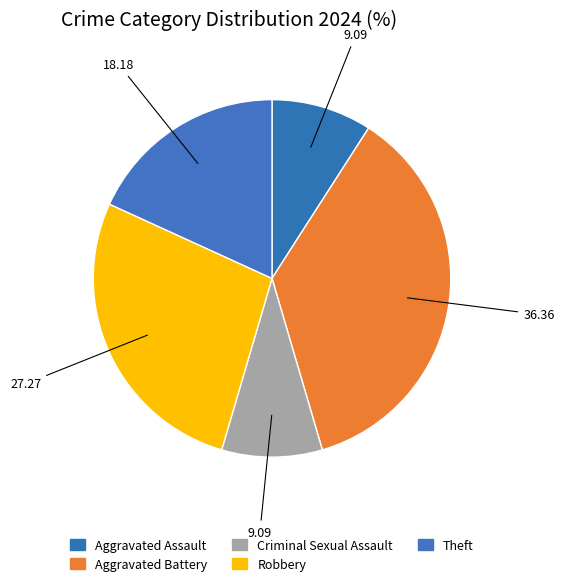

Which category has the biggest portion of the pie?

Aggravated Battery